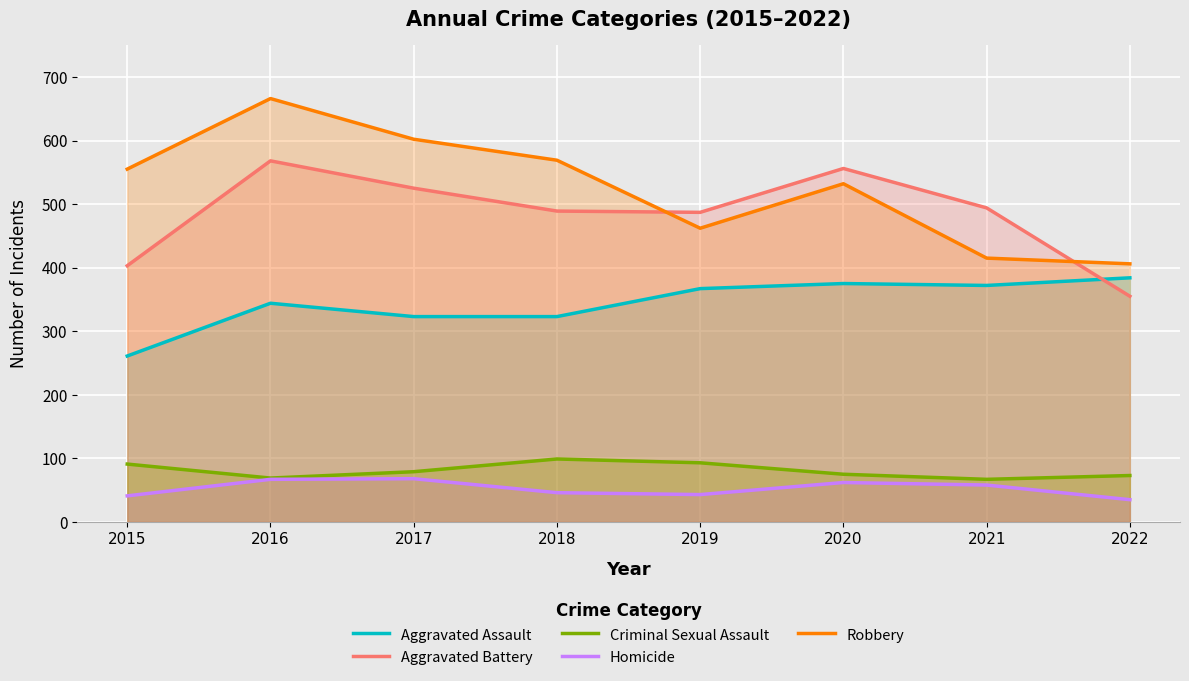

Reading left to right, list all the values displayed in this chart.

Aggravated Assault: 261	344	323	323	367	375	372	384
Aggravated Battery: 403	568	525	489	487	556	494	355
Criminal Sexual Assault: 91	69	79	99	93	75	67	73
Homicide: 41	67	68	46	43	62	58	35
Robbery: 555	666	602	569	462	532	415	406